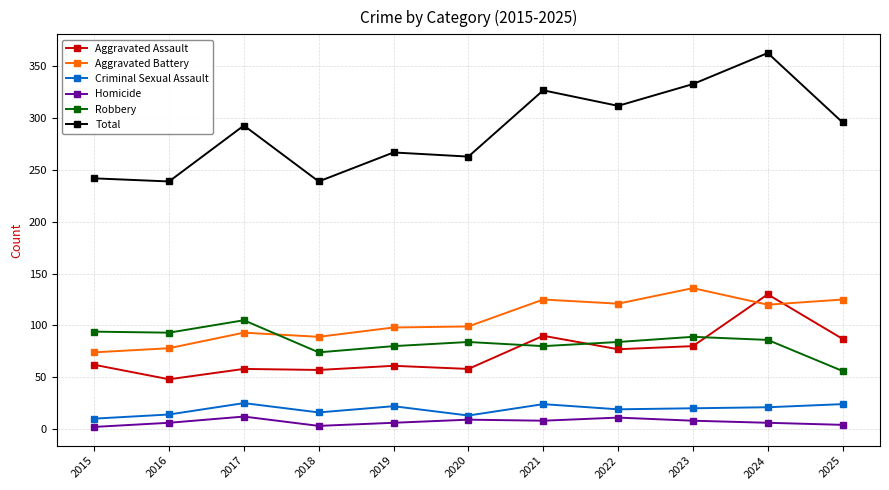

Which series has the widest spread of values?

Total